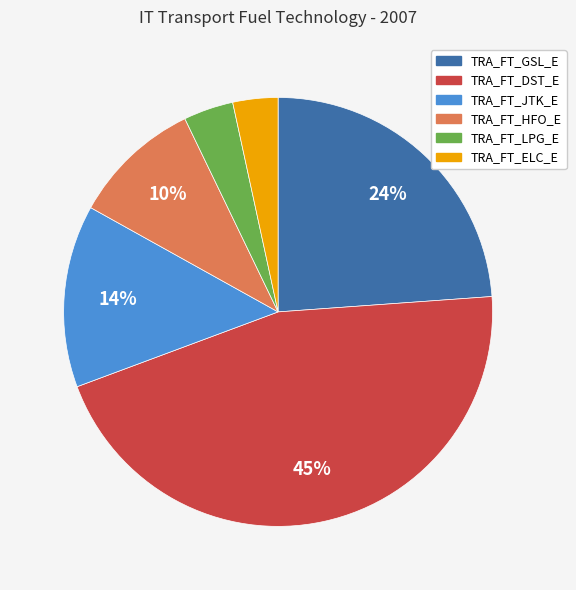

Is it true that TRA_FT_ELC_E is 17% of the pie?

False